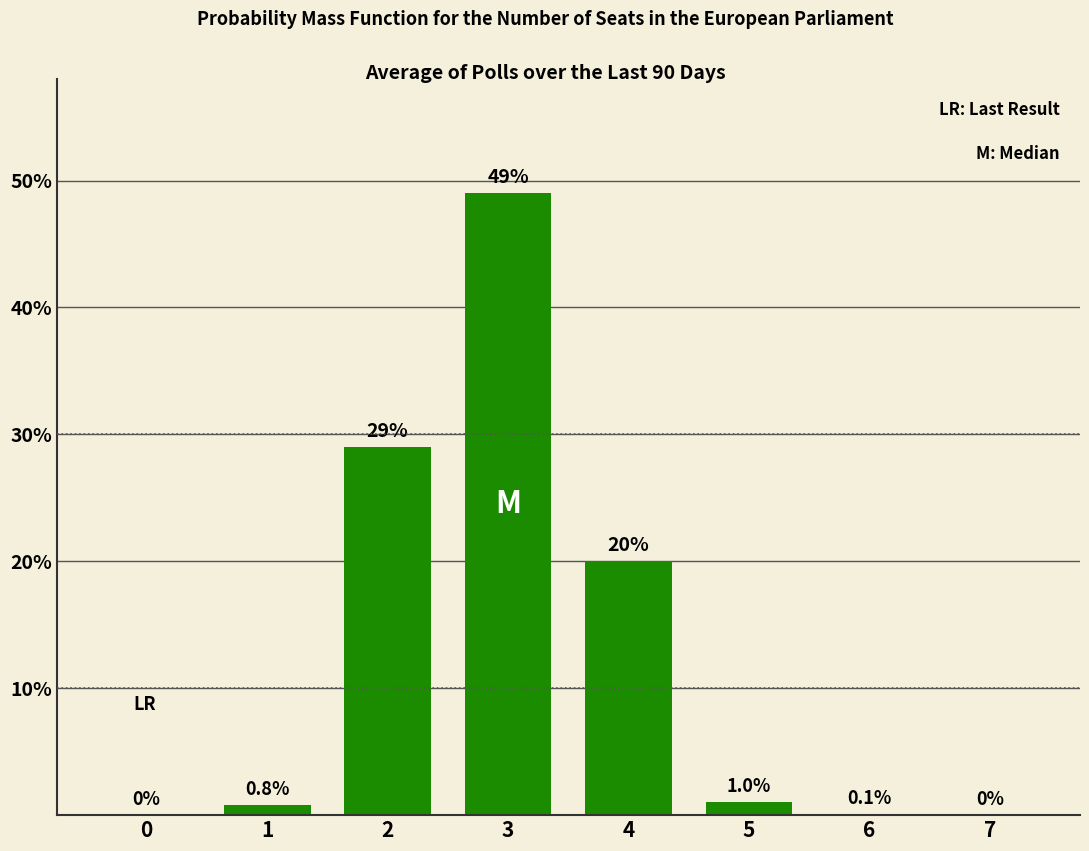

Reading right to left, extract all data points from this chart.

7=0.0	6=0.1	5=1.0	4=20.0	3=49.0	2=29.0	1=0.8	0=0.0